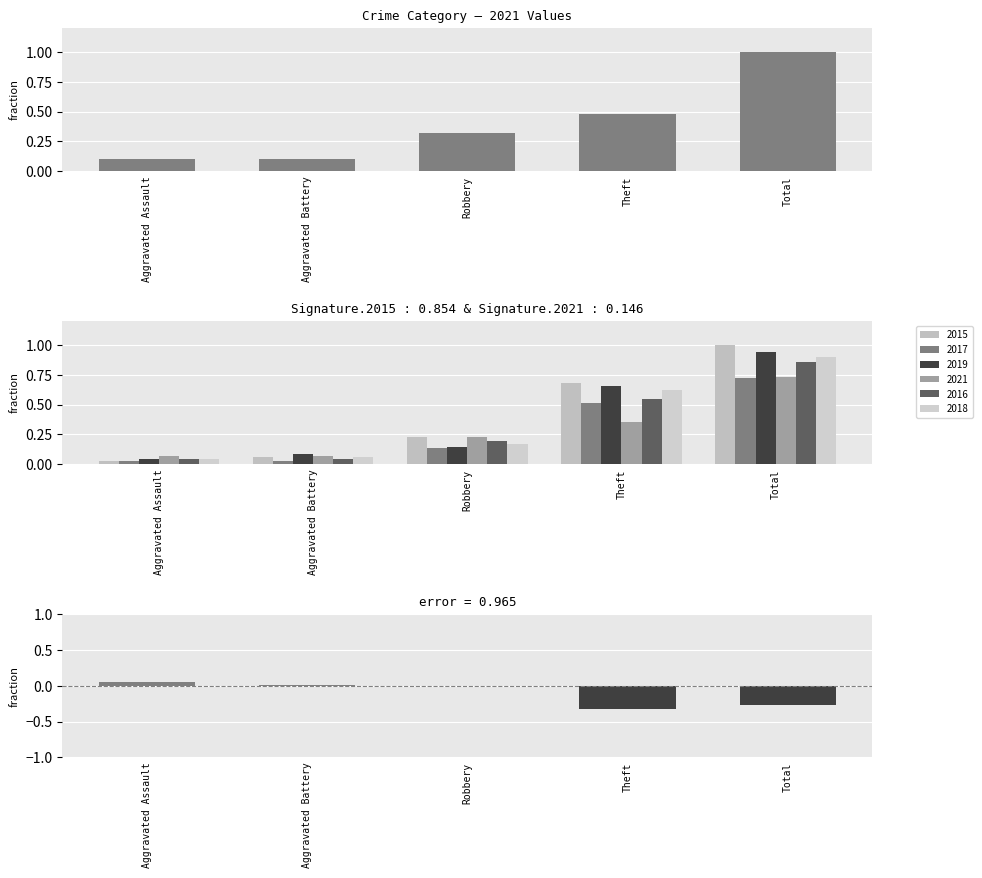

List the labels in order of value, smallest first.

Theft, Total, Robbery, Aggravated Battery, Aggravated Assault